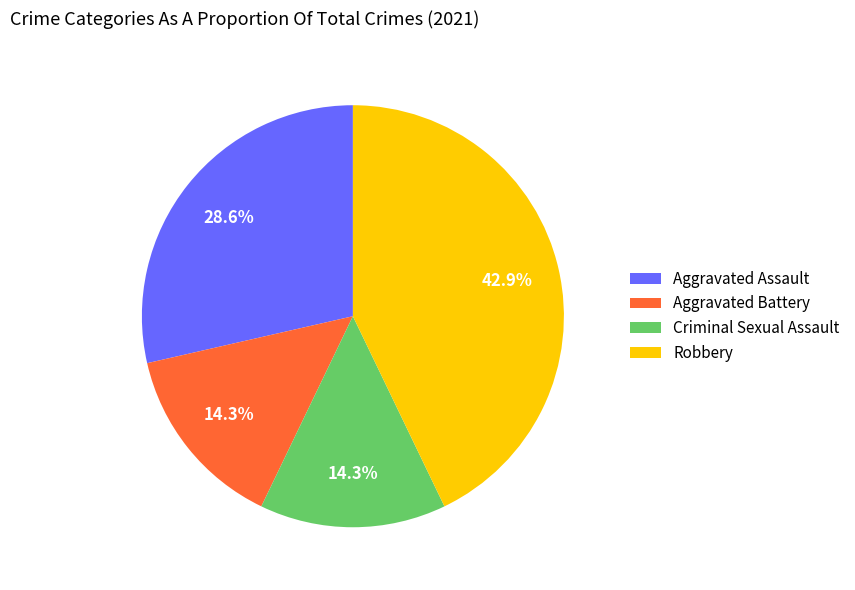

Does Aggravated Assault account for over 50% of the chart?

No